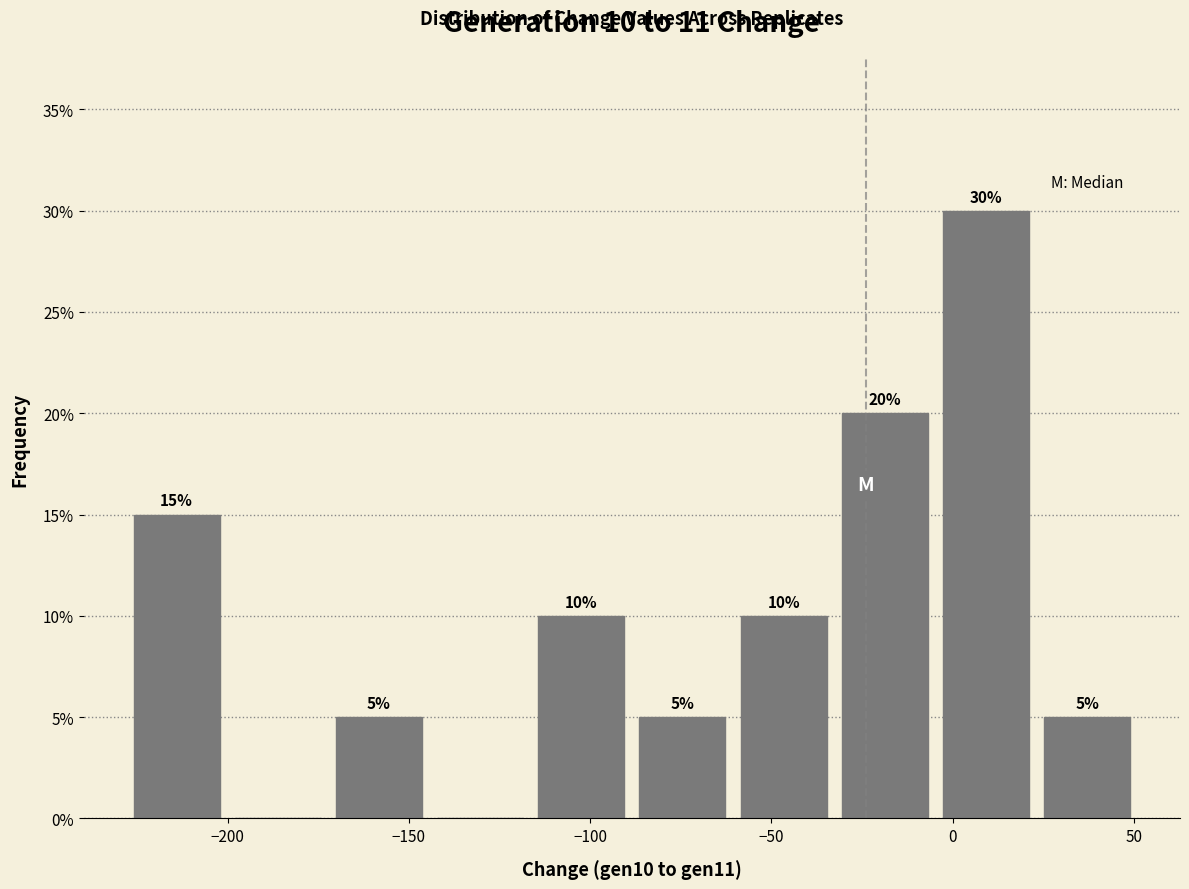

Which range on the x-axis has the tallest bar?

-5 to 25